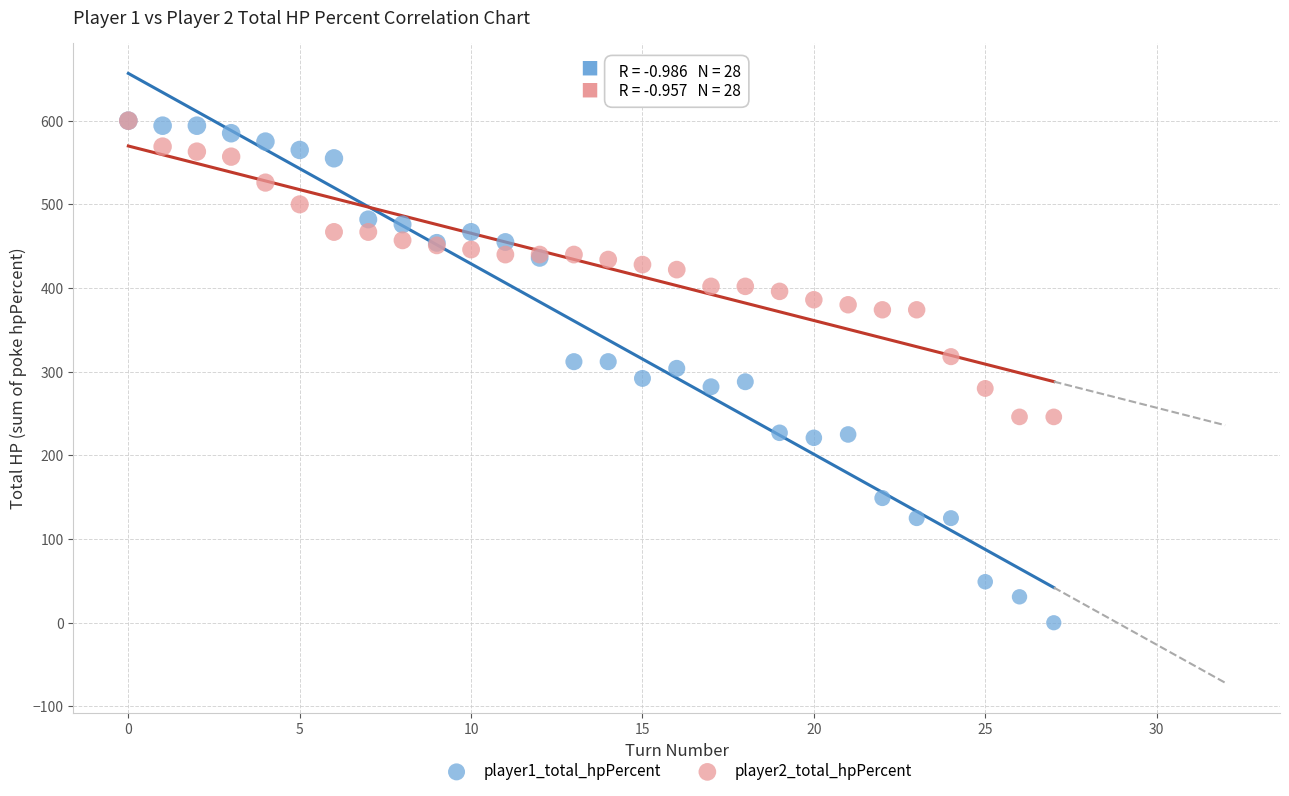

What are all the series names shown in the legend?

player1_total_hpPercent, player2_total_hpPercent